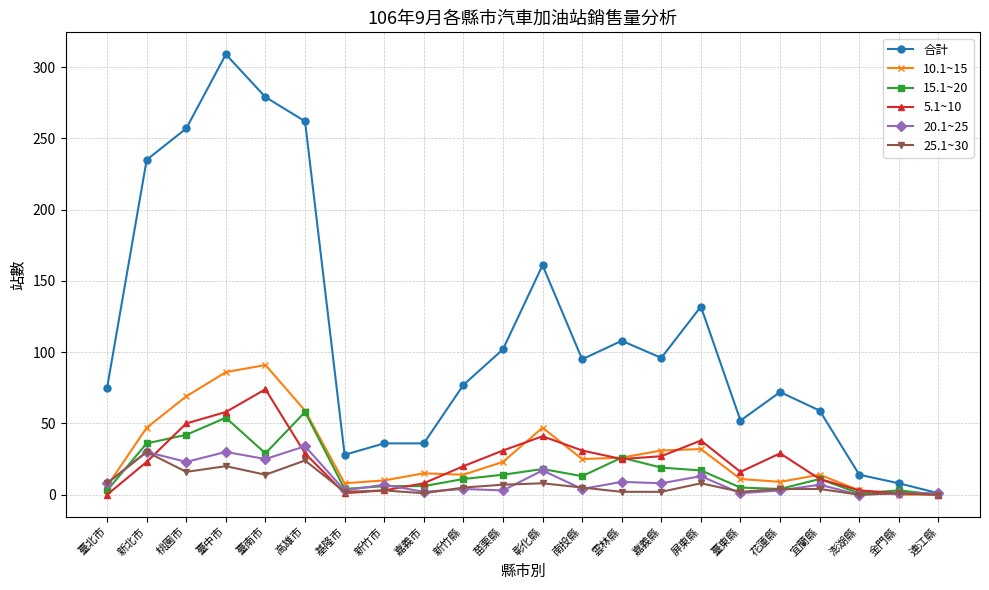

What is the label of the 10th point from the right?

南投縣